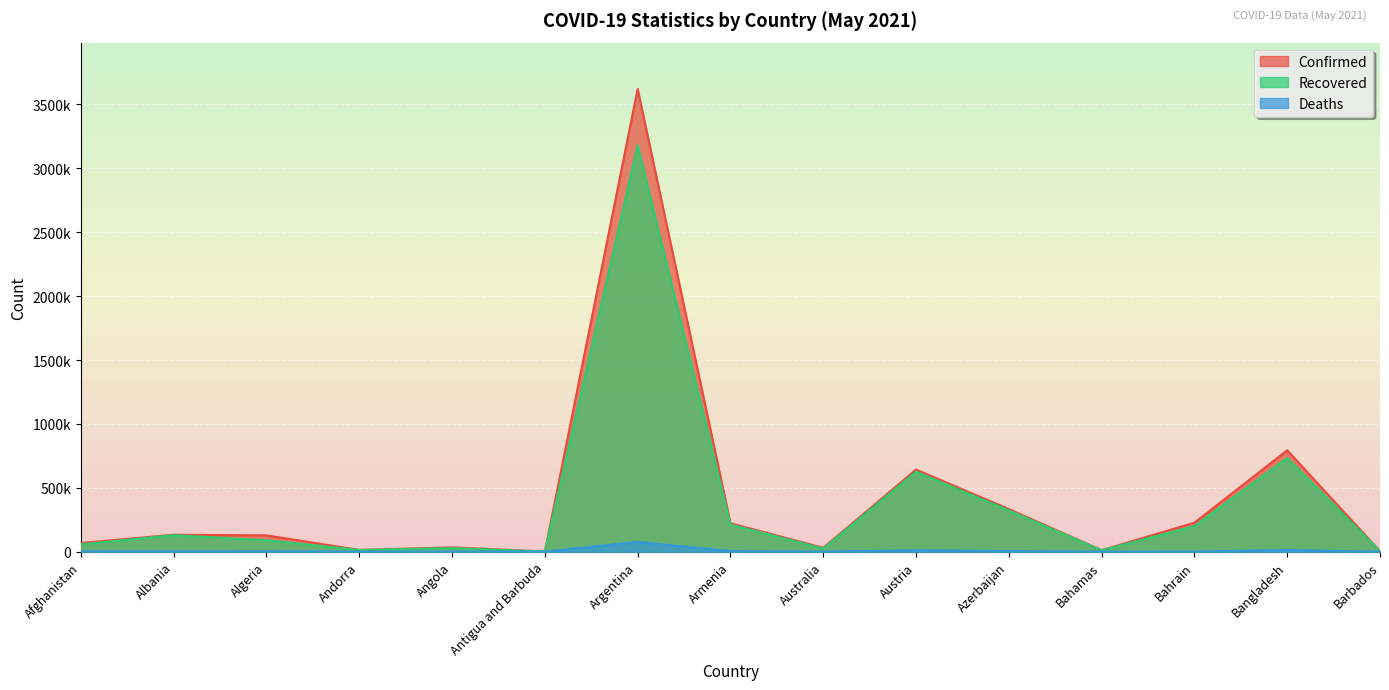

Where does the Deaths series first go above 2447?

Afghanistan